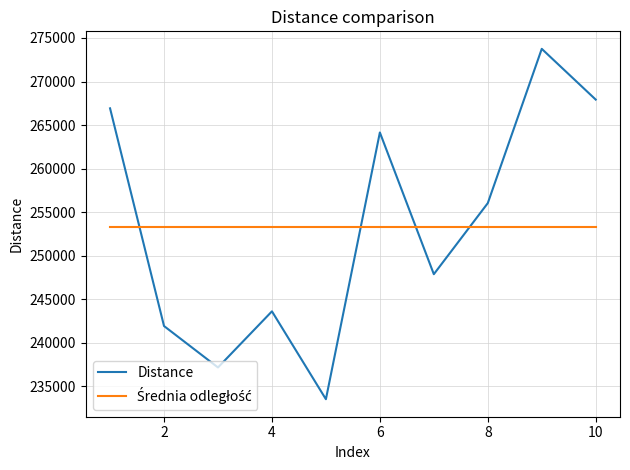

Which series has the largest range (max minus min)?

Distance